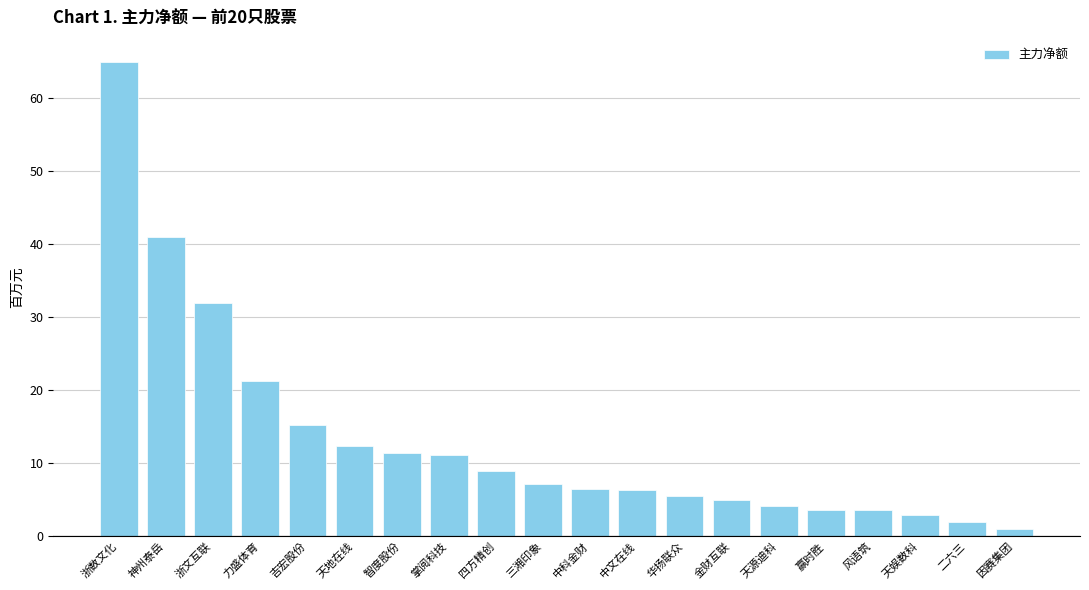

At which label does the data first exceed 7?

浙数文化